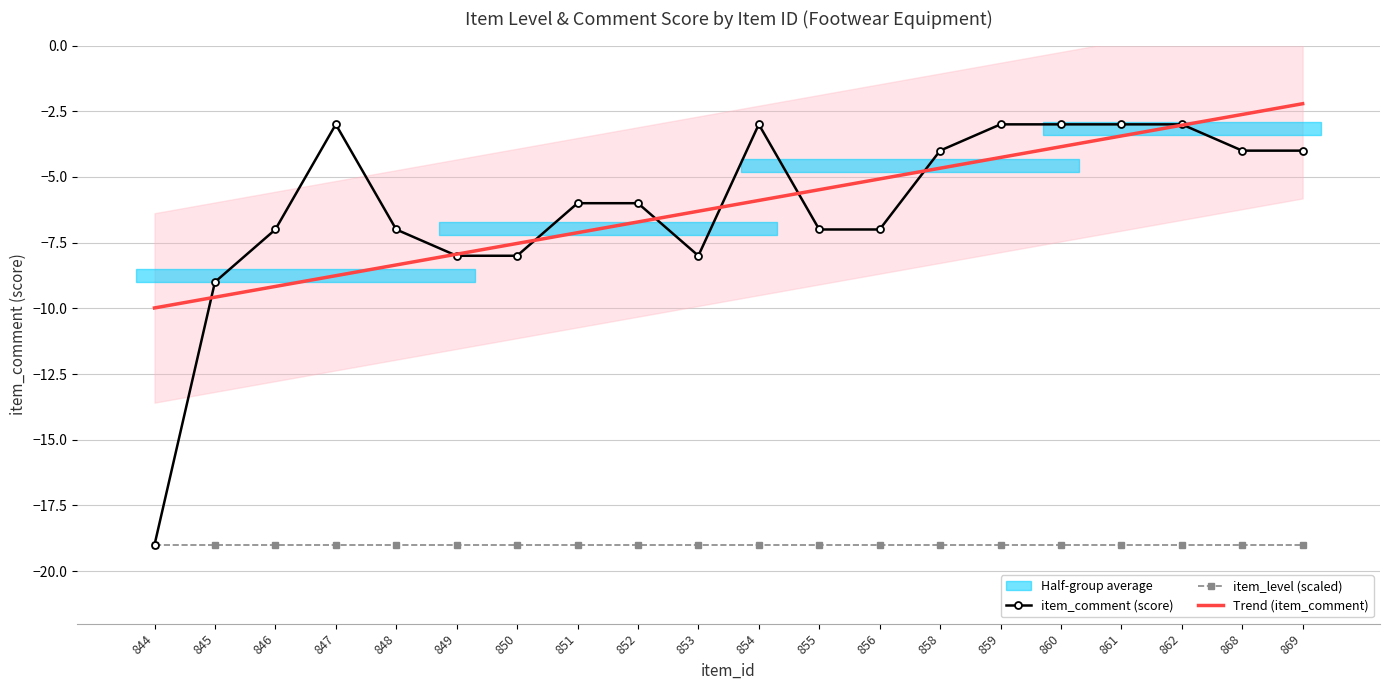

The Trend (item_comment) series shows -7.1 at 851. True or false?

True